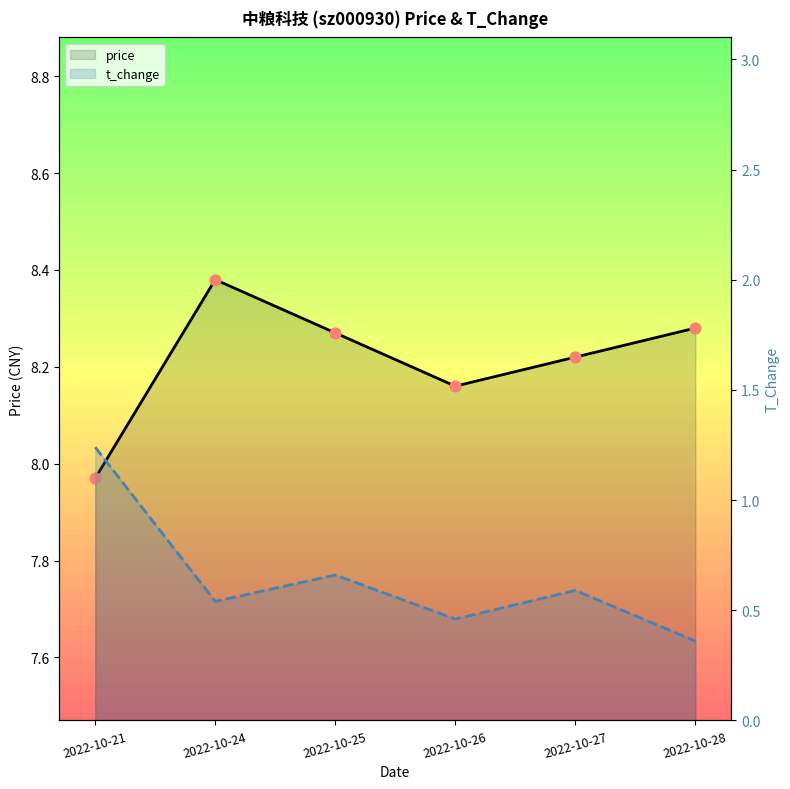

Which series reaches the minimum Y coordinate?

t_change